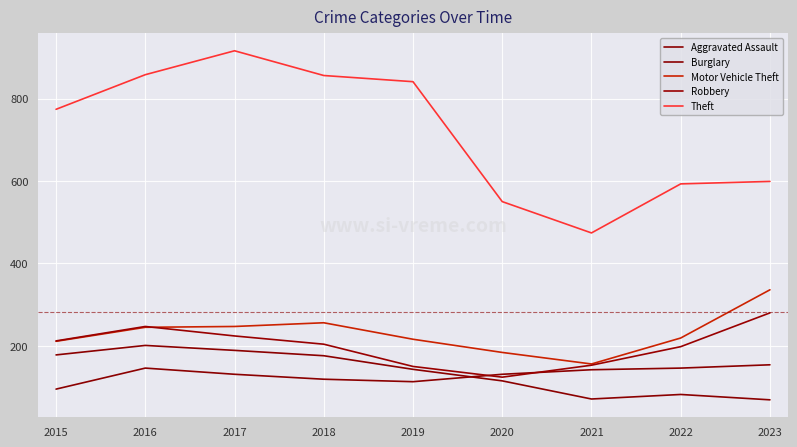

The Burglary series shows 19 at 2022. True or false?

False